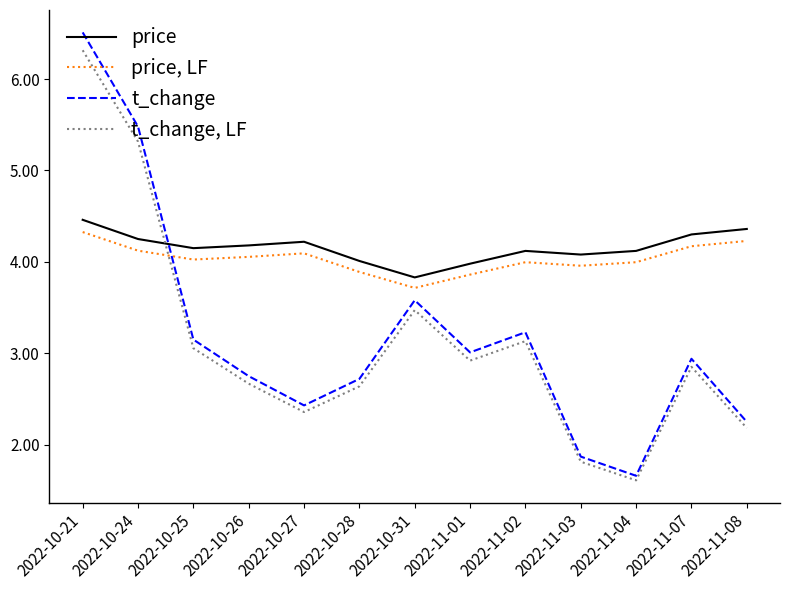

How many values in the t_change, LF series are below 2?

2